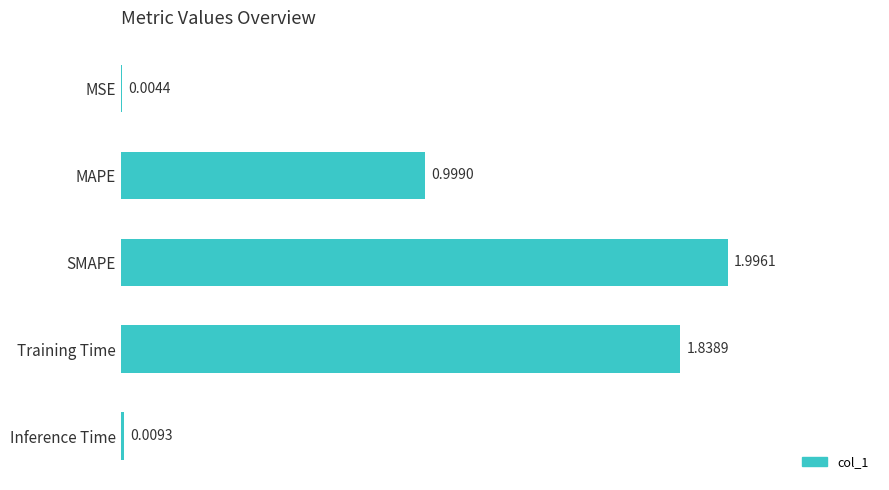

Where is the data nearest to the value 1?

MAPE